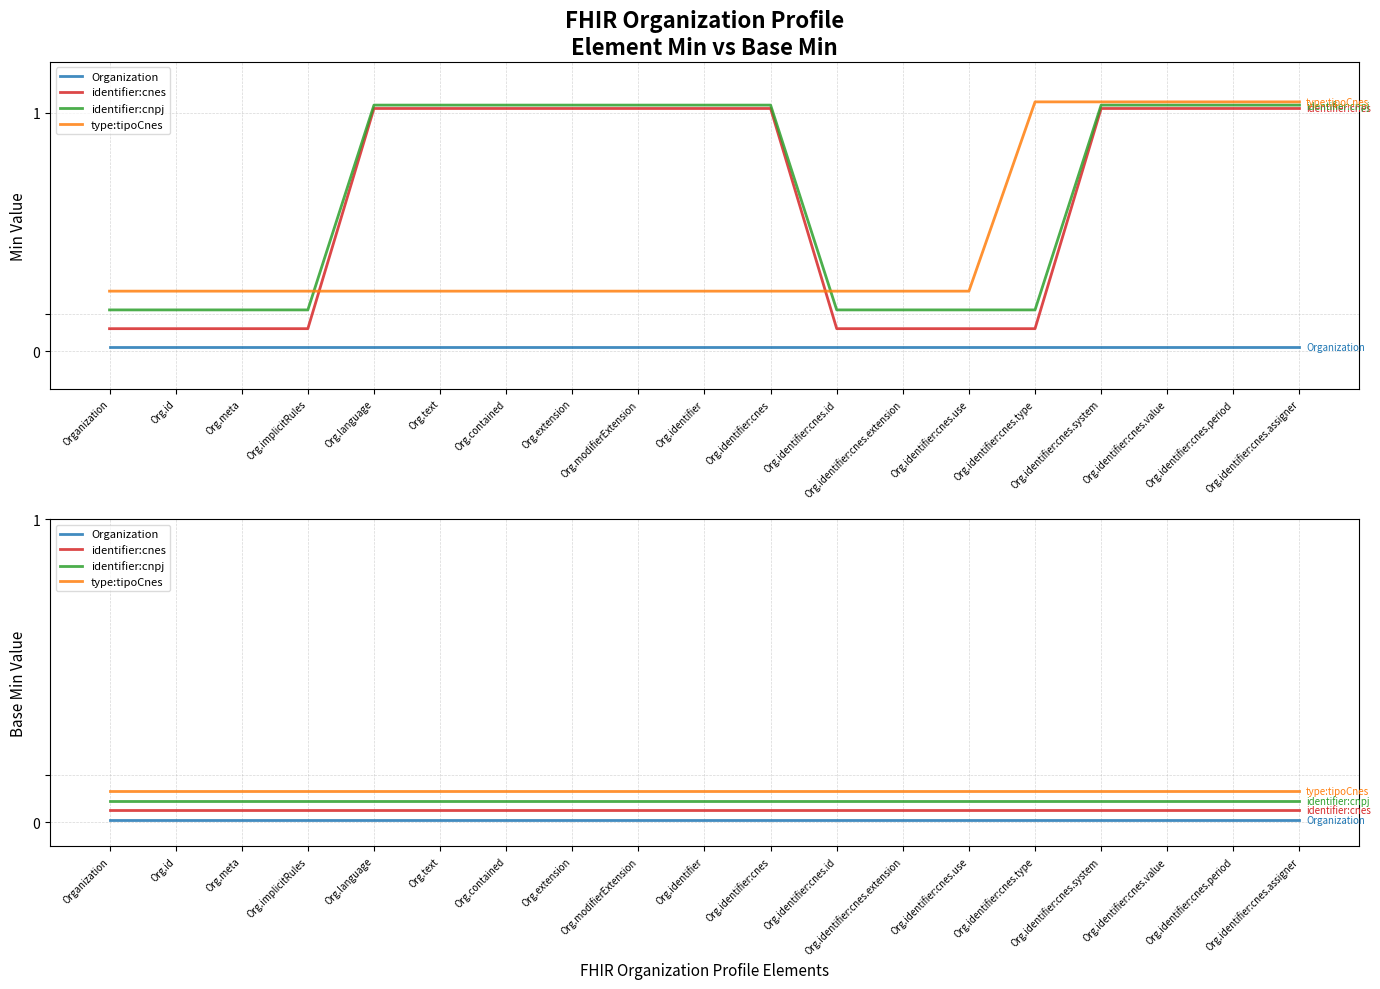

Rank the series at Org.identifier:cnes.id from highest to lowest value.

type:tipoCnes, identifier:cnpj, identifier:cnes, Organization